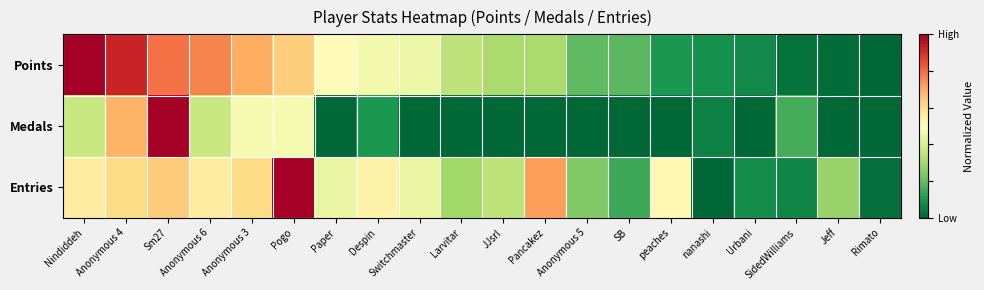

Reading left to right, what are all the values shown in this chart?

Points: Nindiddeh=1.0	Anonymous 4=0.9	Sm27=0.8	Anonymous 6=0.8	Anonymous 3=0.7	Pogo=0.6	Paper=0.5	Despin=0.5	Switchmaster=0.4	Larvitar=0.4	JJsrl=0.3	Pancakez=0.3	Anonymous 5=0.2	SB=0.2	peaches=0.1	nanashi=0.1	Urbani=0.1	SidedWilliams=0.0	Jeff=0.0	Rimato=0.0
Medals: Nindiddeh=0.4	Anonymous 4=0.7	Sm27=1.0	Anonymous 6=0.4	Anonymous 3=0.5	Pogo=0.5	Paper=0.0	Despin=0.1	Switchmaster=0.0	Larvitar=0.0	JJsrl=0.0	Pancakez=0.0	Anonymous 5=0.0	SB=0.0	peaches=0.0	nanashi=0.1	Urbani=0.0	SidedWilliams=0.2	Jeff=0.0	Rimato=0.0
Entries: Nindiddeh=0.6	Anonymous 4=0.6	Sm27=0.6	Anonymous 6=0.6	Anonymous 3=0.6	Pogo=1.0	Paper=0.4	Despin=0.5	Switchmaster=0.4	Larvitar=0.3	JJsrl=0.3	Pancakez=0.7	Anonymous 5=0.2	SB=0.1	peaches=0.5	nanashi=0.0	Urbani=0.1	SidedWilliams=0.1	Jeff=0.3	Rimato=0.0